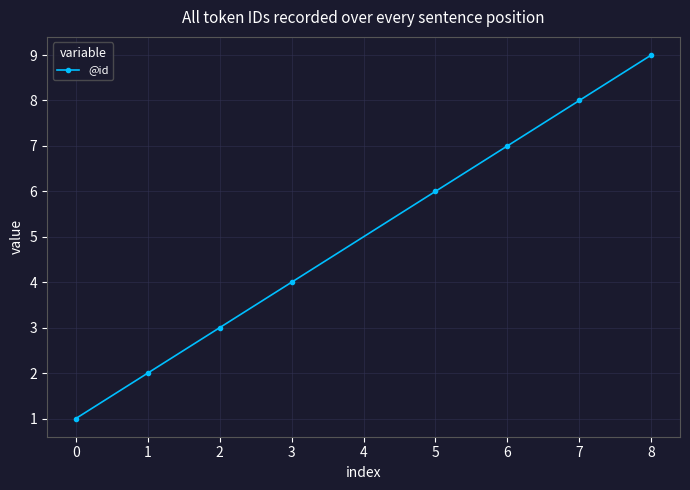

Is this an area chart (filled region under the line)?

No